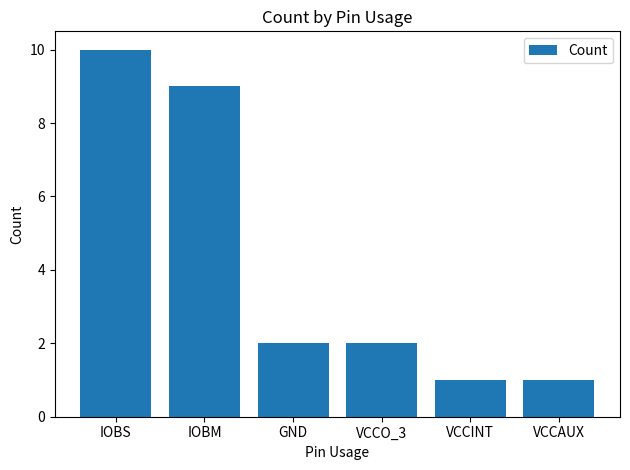

What is the difference between the maximum and minimum values?

9